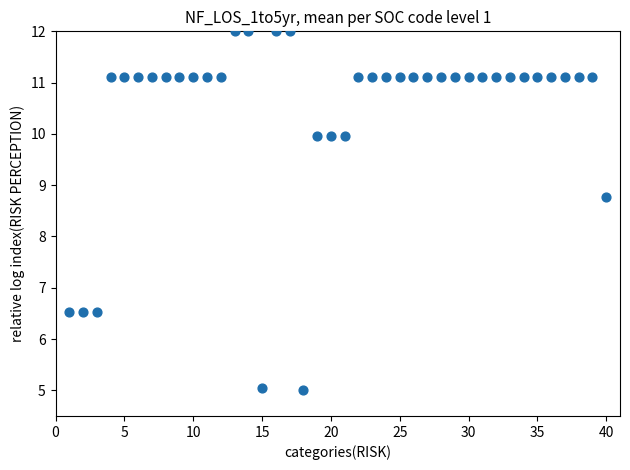

What Y value in the scatter plot is closest to 8?

8.8